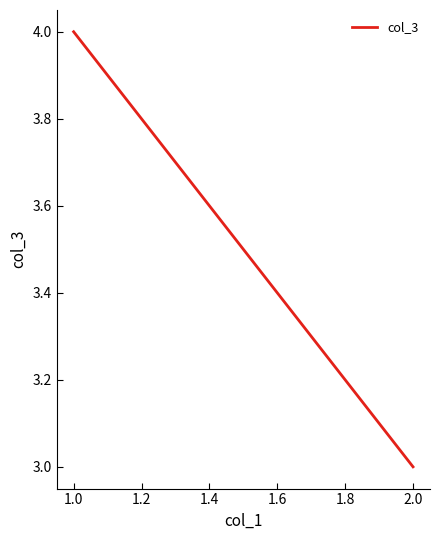

Is it true that the value at 2.0 is 5?

False